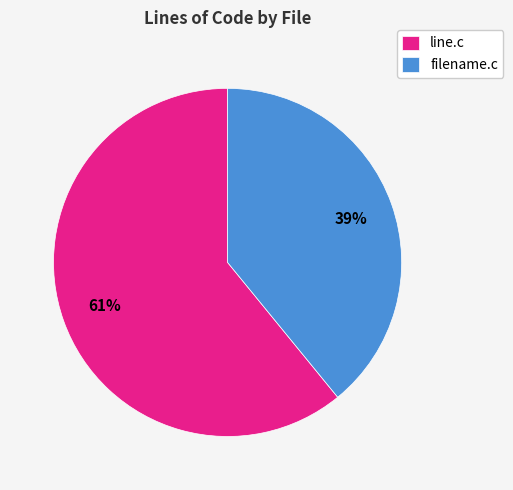

Which slice is the smallest?

filename.c